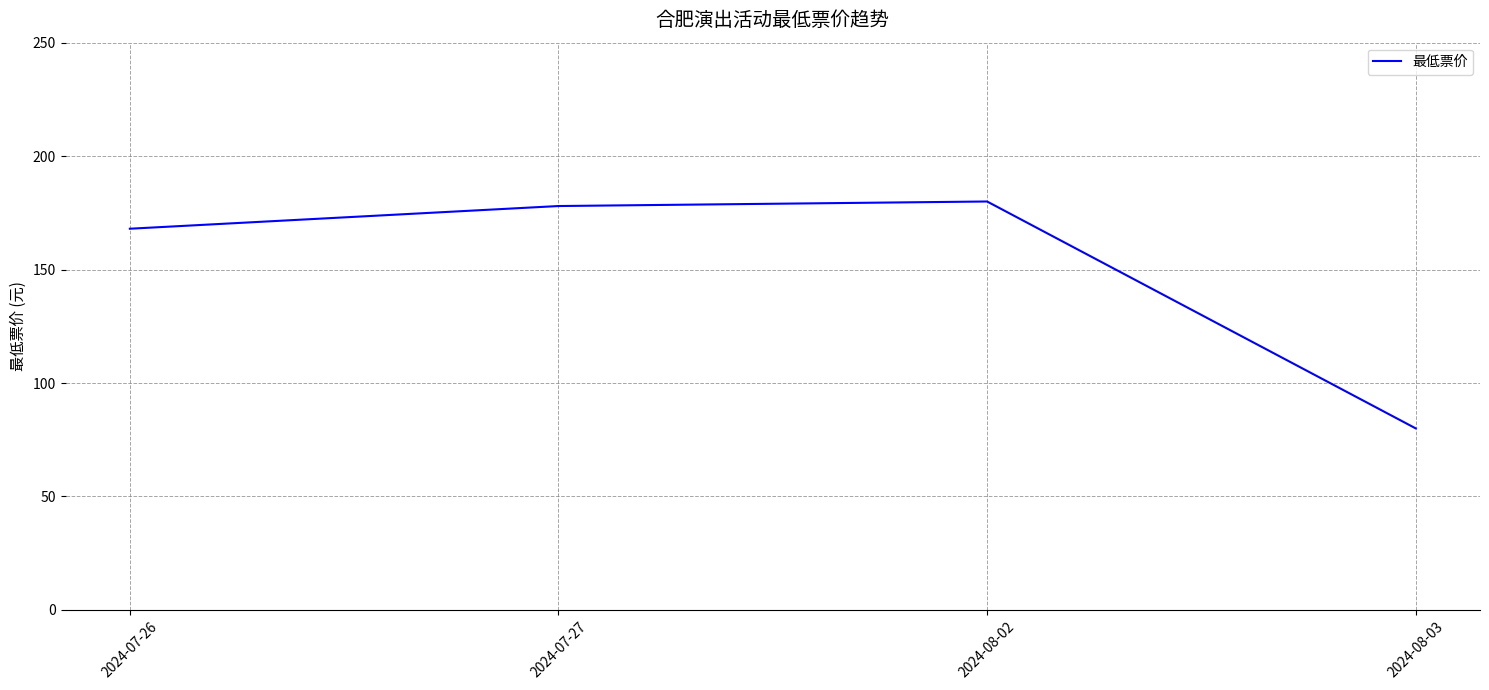

What is the difference between the second highest and minimum values?

98